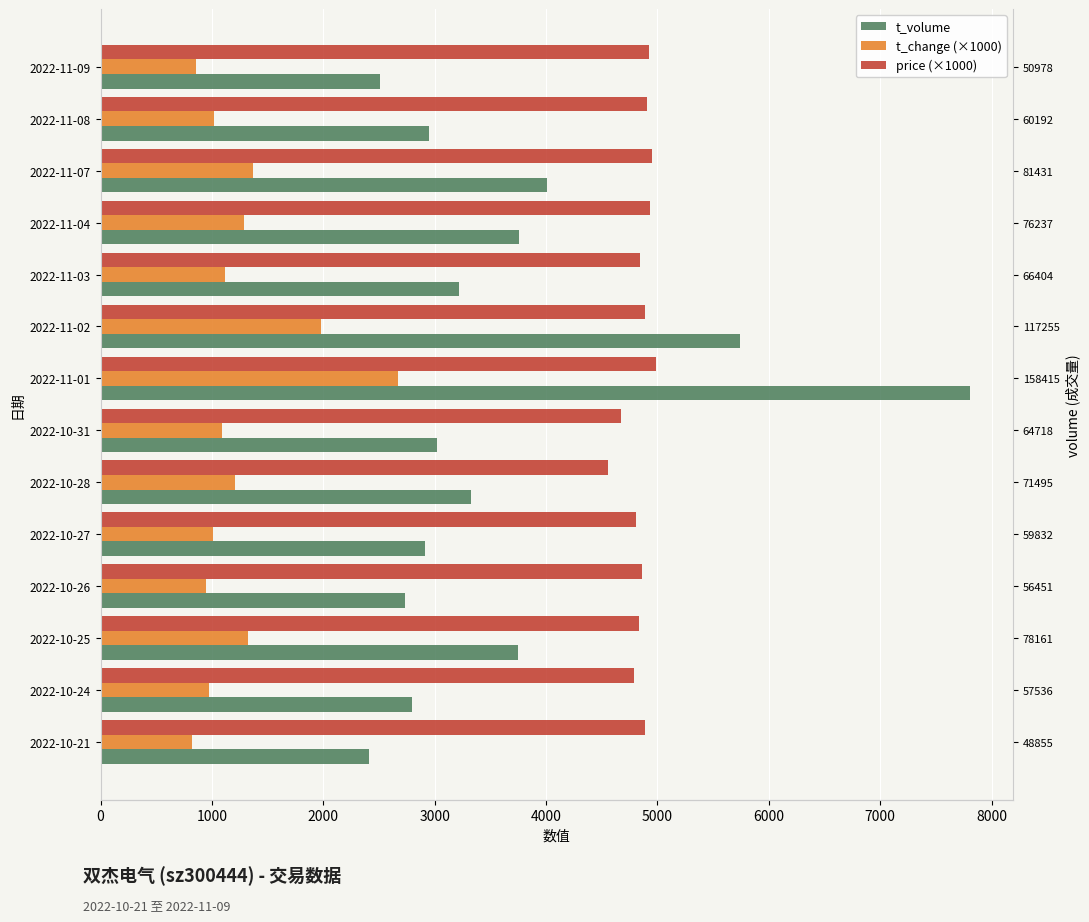

Is it true that price (×1000) equals 4990 at 2022-11-01?

True